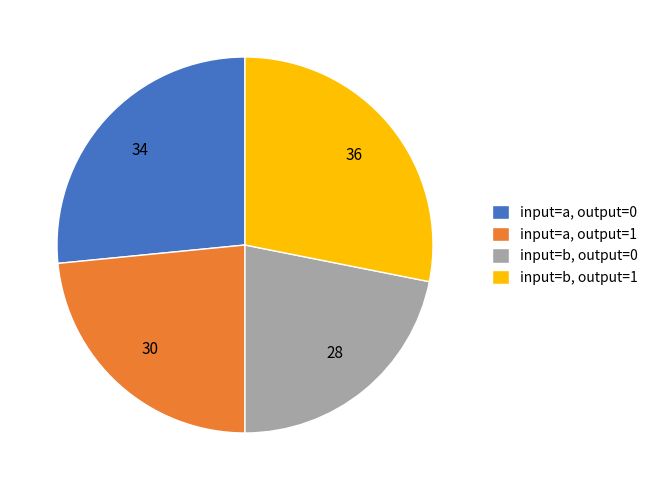

How many slices are in this pie chart?

4